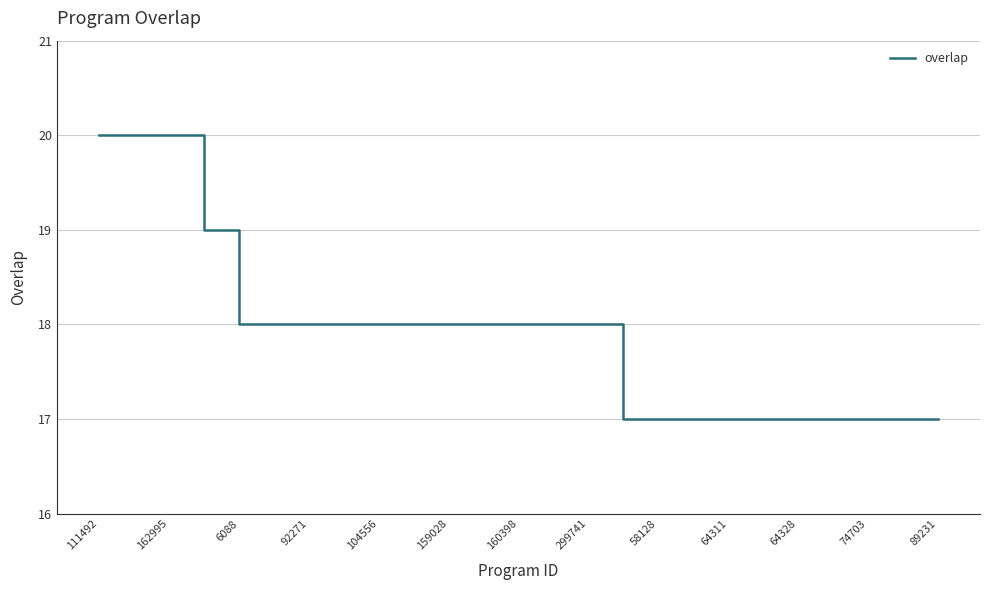

What is the maximum value shown in the chart?

20